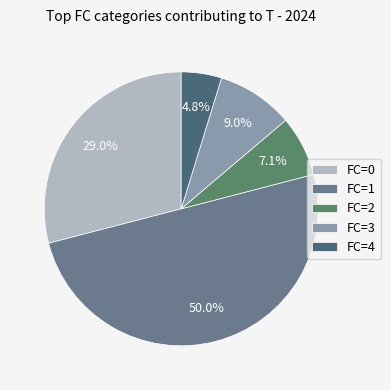

Count the number of slices in the pie.

5